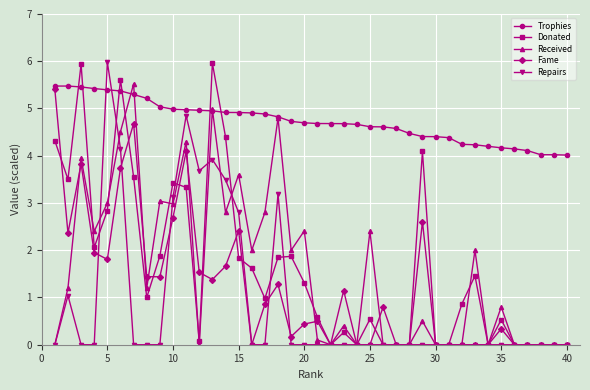

Which series has the largest total across all categories?

Trophies